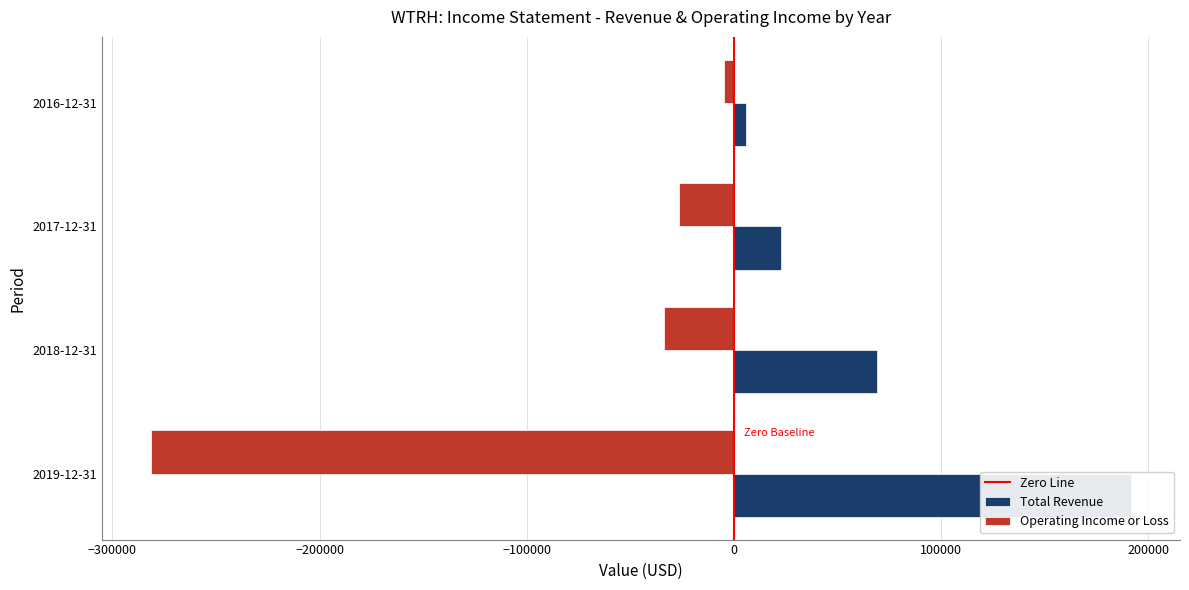

What is the sum of all Operating Income or Loss values?

-346300